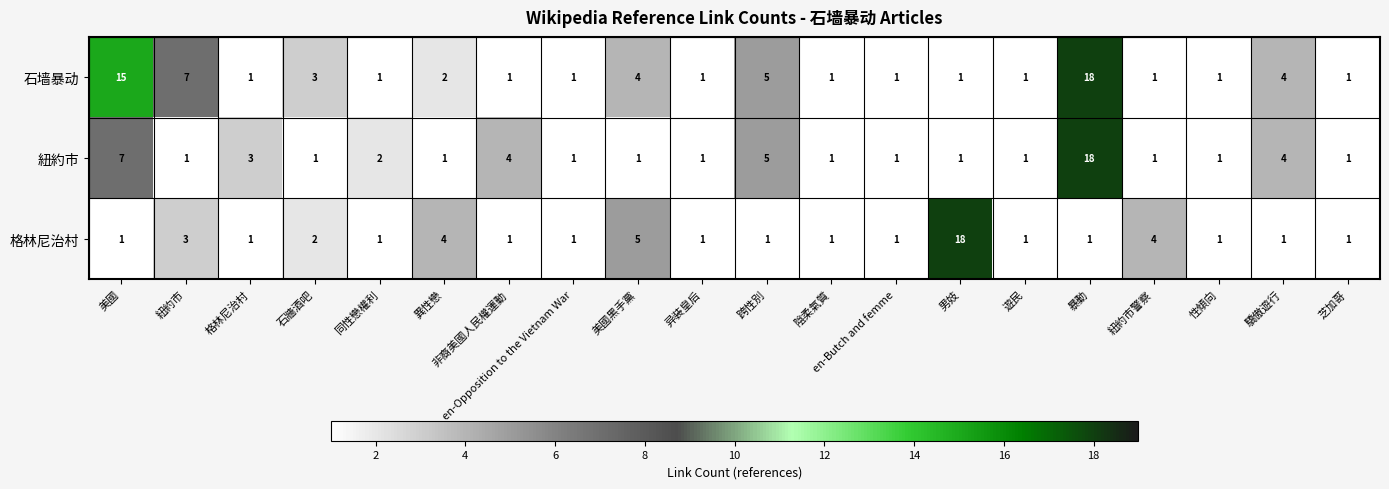

Which series changed the most between 格林尼治村 and 紐約市警察?

格林尼治村